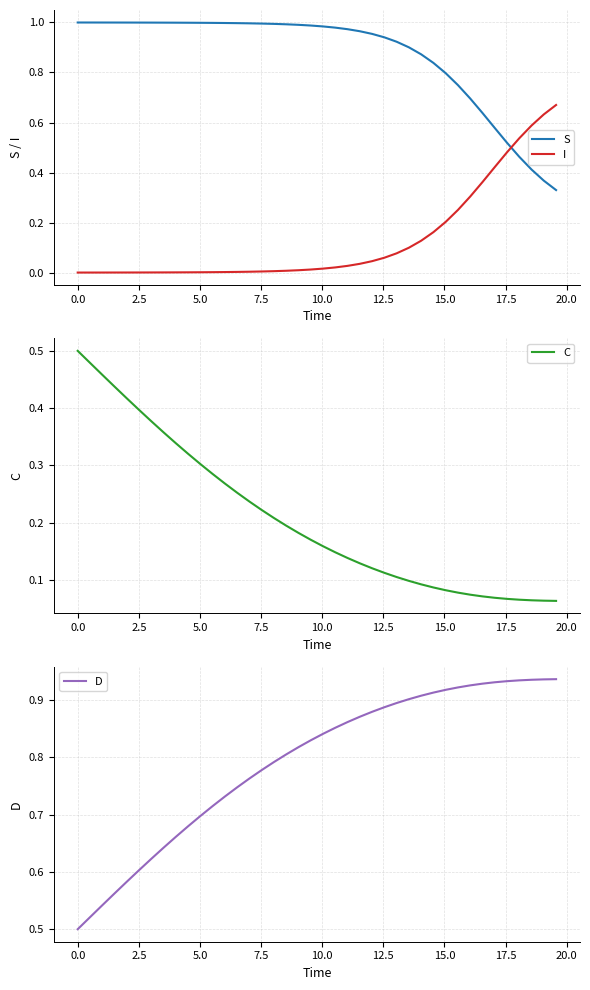

True or false: S and I intersect in this chart.

True